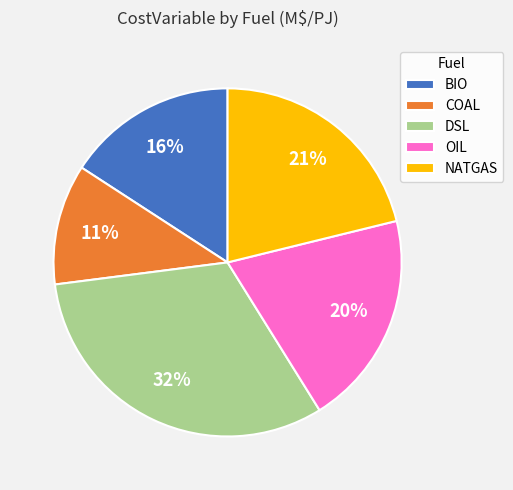

To the nearest percent, what is the average slice percentage?

20%